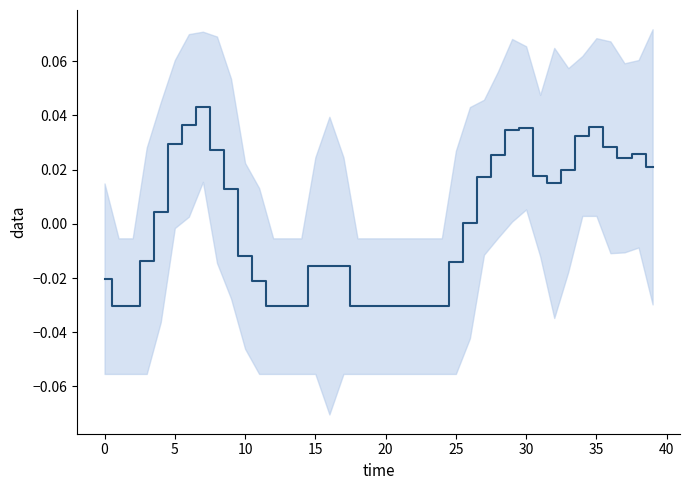

At which label is the value closest to 0?

26